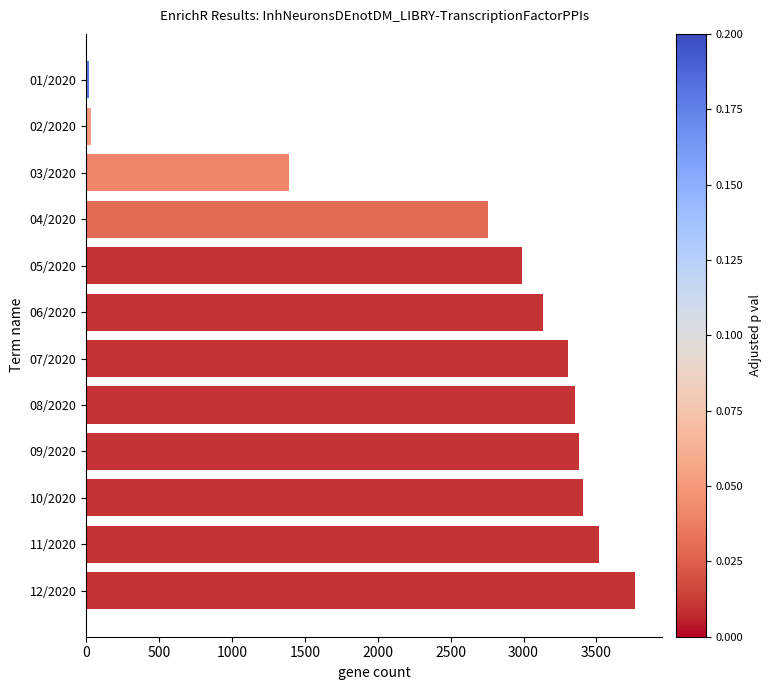

Which has a higher value, 03/2020 or 07/2020?

07/2020